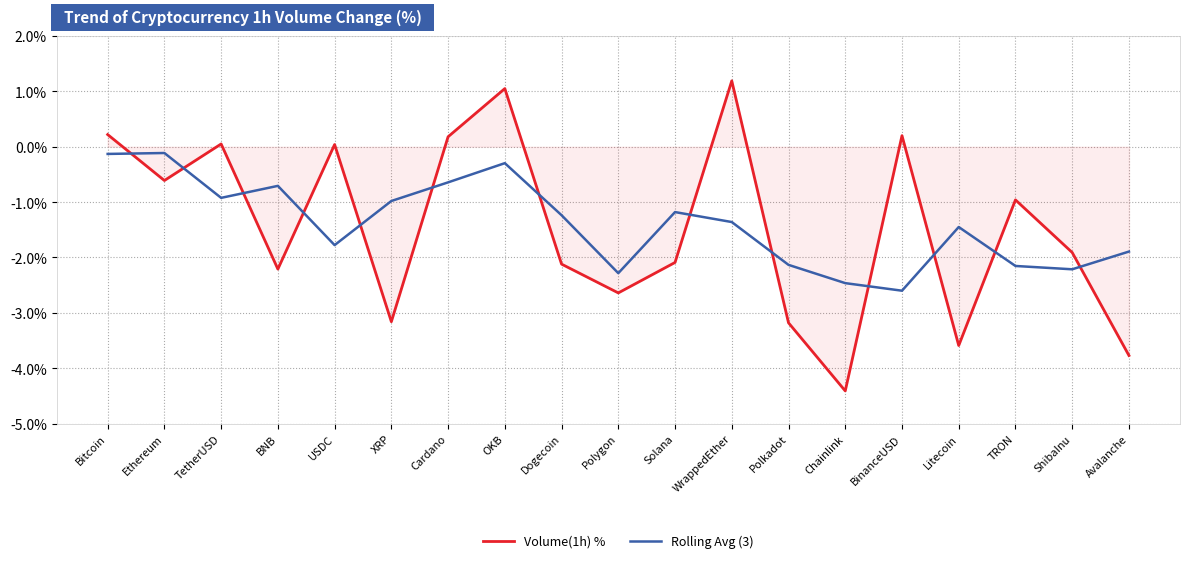

The value of Volume(1h) % at Solana is -3.2. True or false?

False